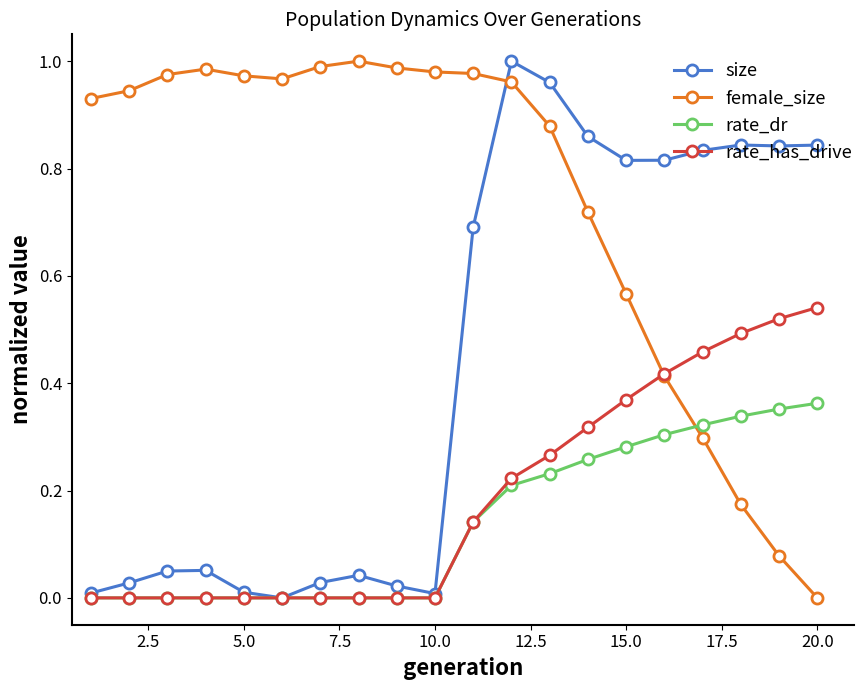

Which series has the largest total across all categories?

female_size